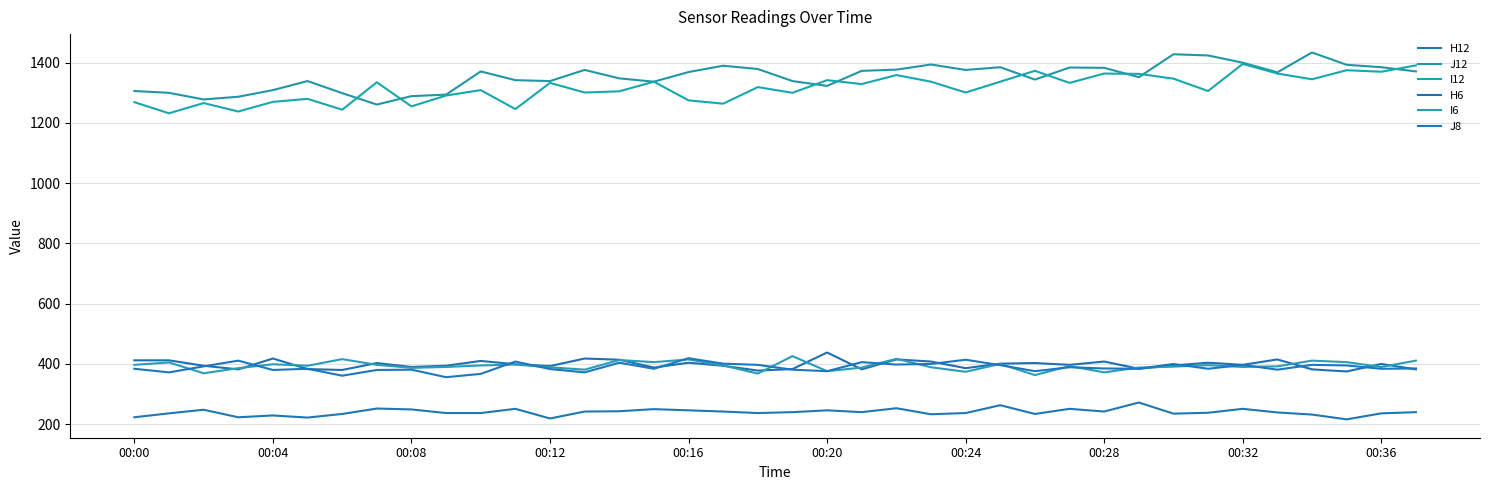

Where is H6 nearest to the value 406?

00:16